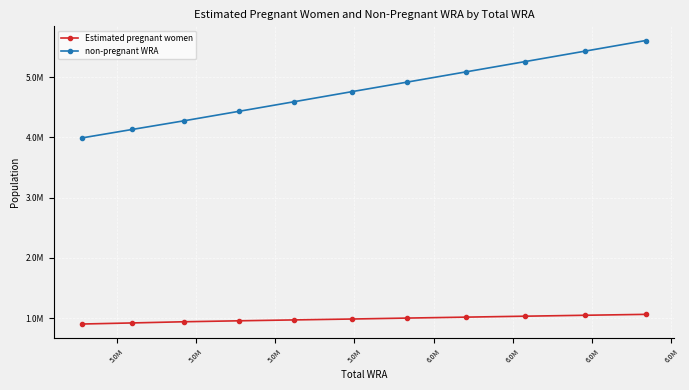

What is the difference between the maximum and minimum values in the non-pregnant WRA series?

1617487.7